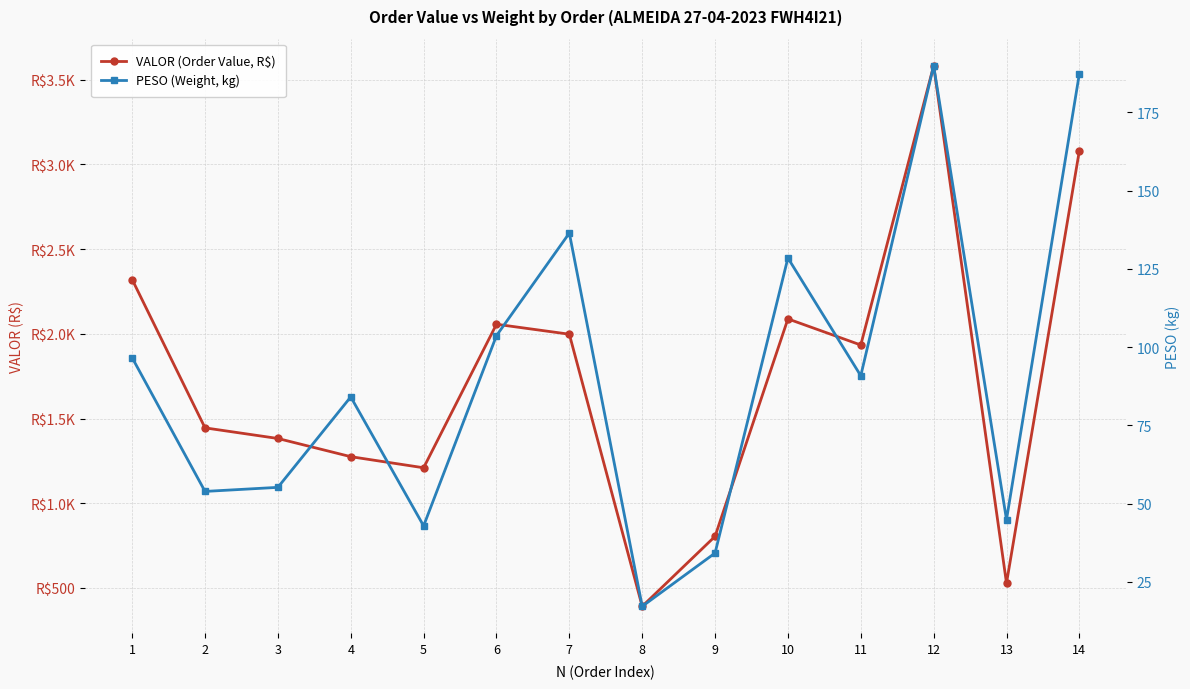

At 11, list the series in order from largest to smallest.

VALOR (Order Value, R$), PESO (Weight, kg)